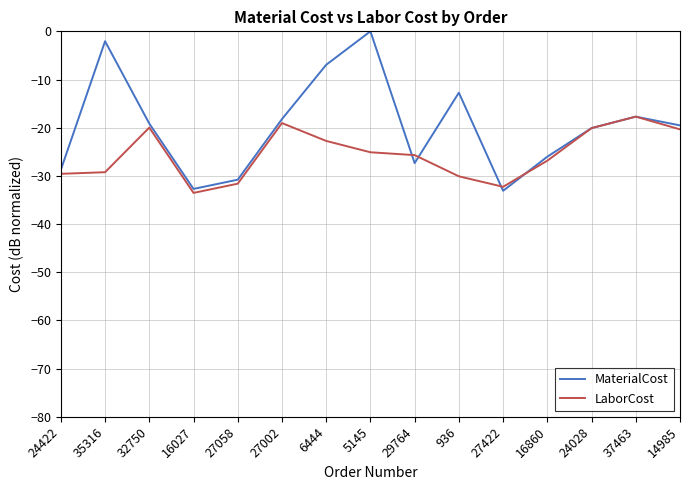

At which label does LaborCost reach its minimum?

16027